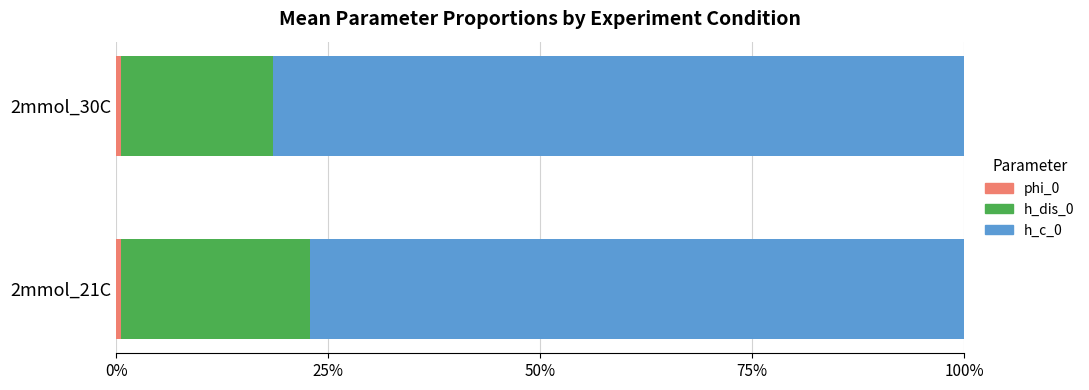

How many distinct data groups are displayed?

3